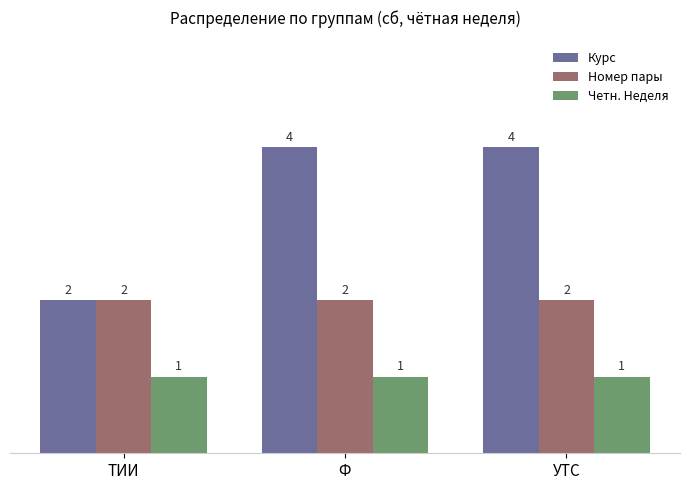

What are all the series names shown in the legend?

Курс, Номер пары, Четн. Неделя